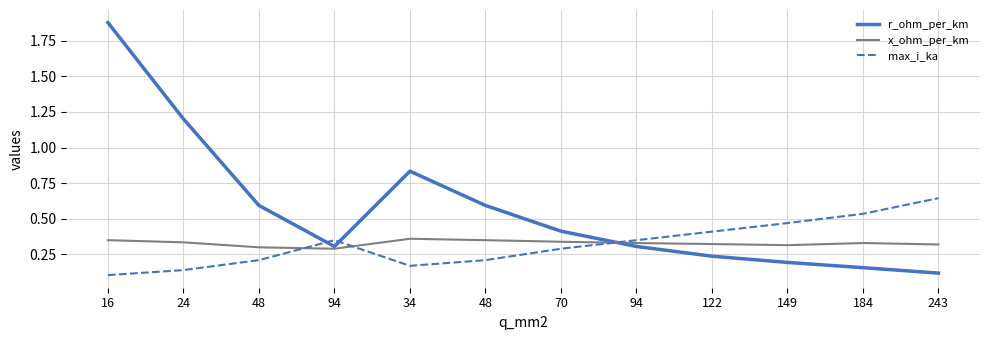

How many interior local peaks does the r_ohm_per_km series have?

1